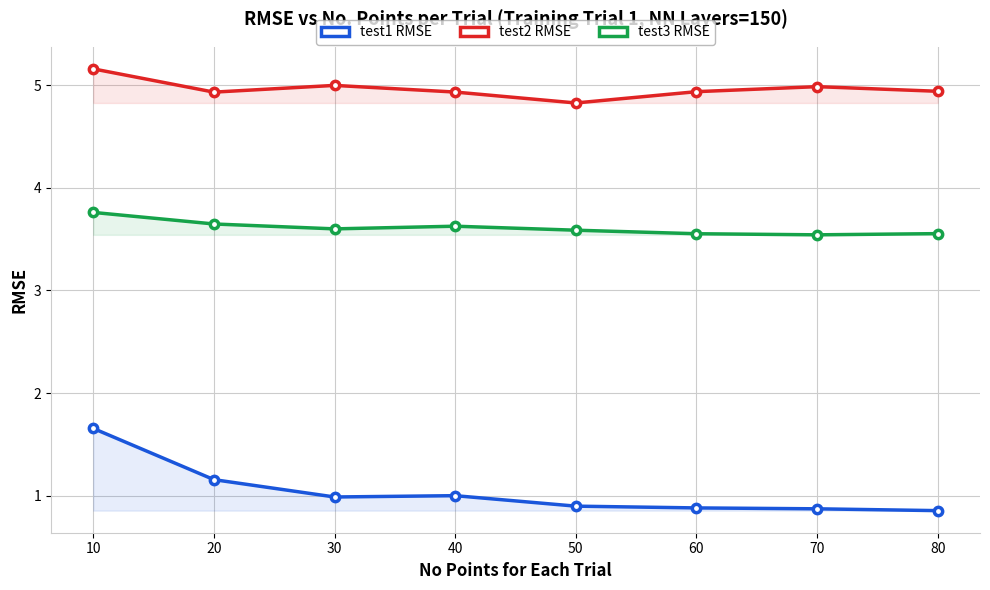

What is the highest value of the test3 RMSE series?

3.8